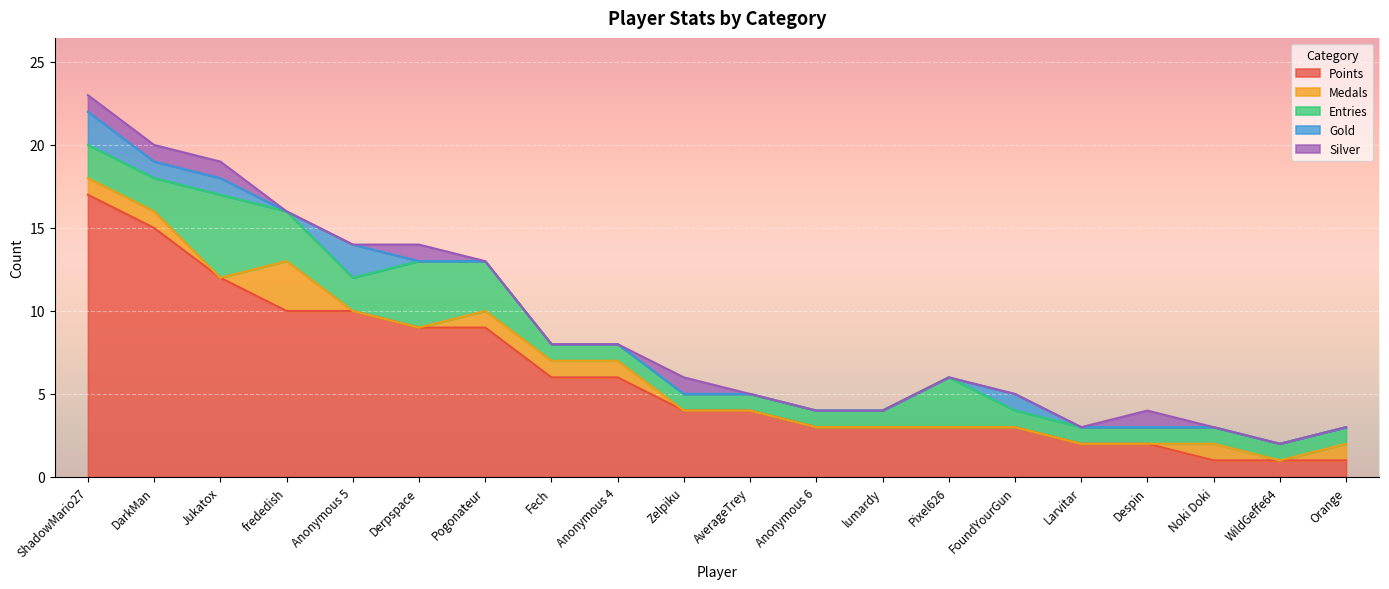

Which series has the largest total across all categories?

Points